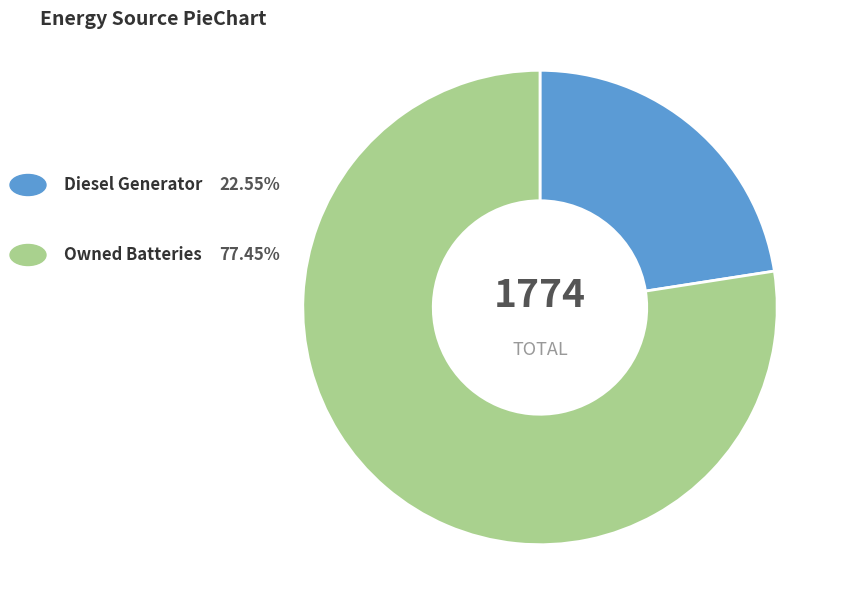

Count the number of slices in the pie.

2